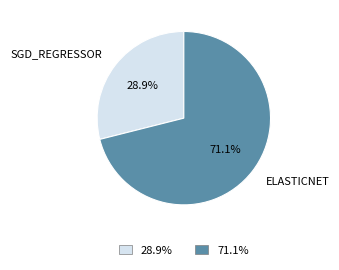

Does any single category account for the majority?

Yes